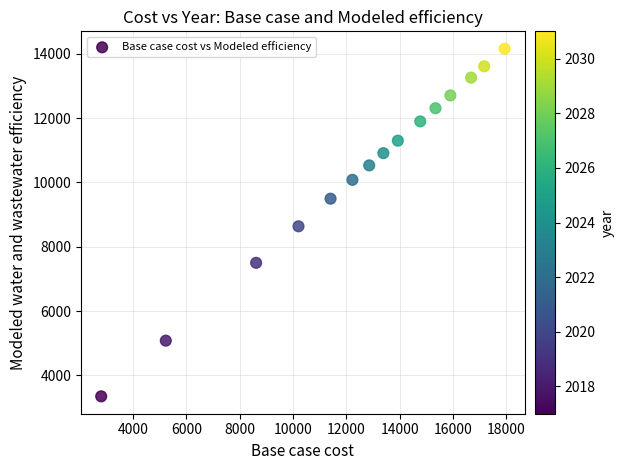

What is the range of Y values (max minus min)?

10804.0